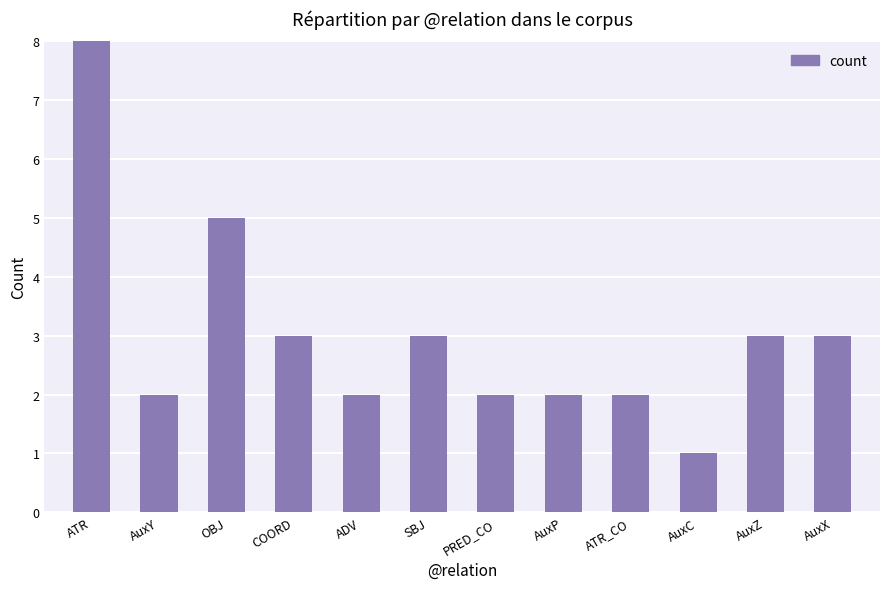

What is the average value?

3